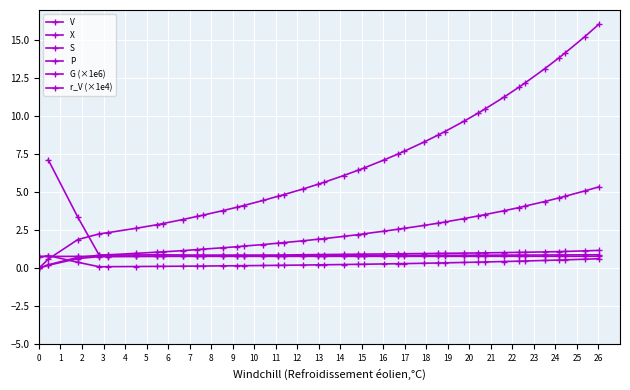

What is the sum of the P values at 11 and 23?

10.9